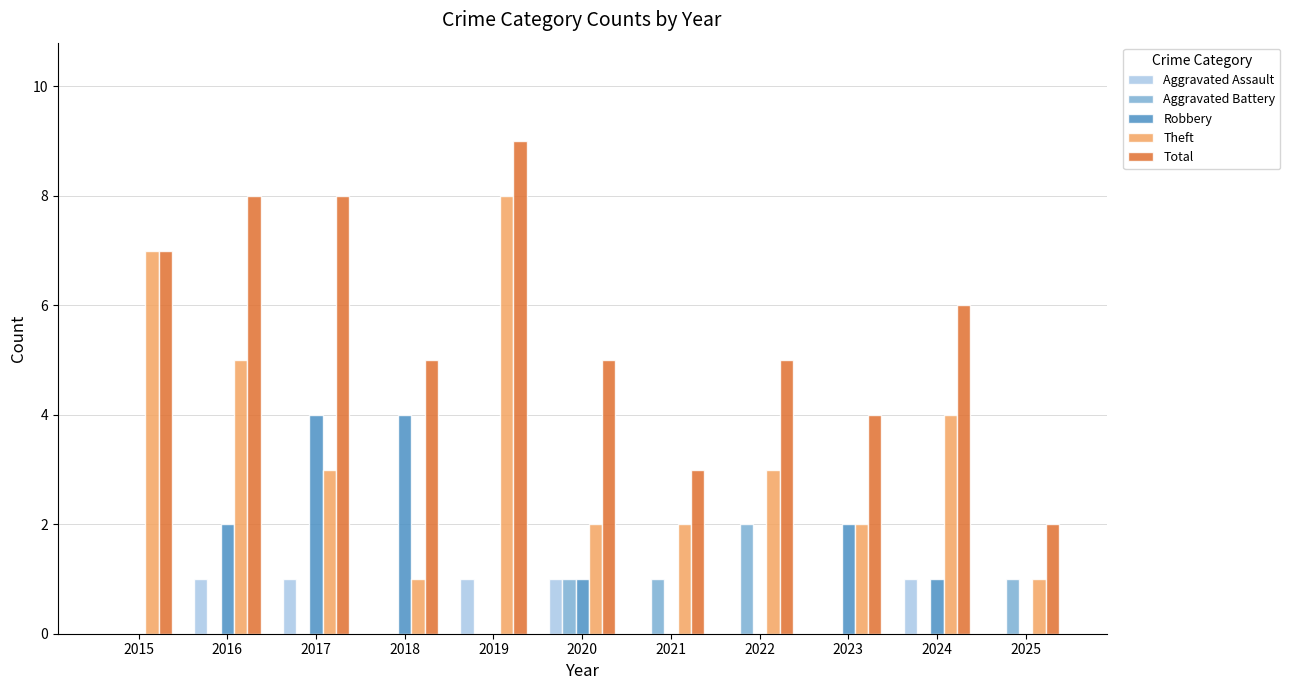

Between 2015 and 2025, which series saw the biggest shift?

Theft